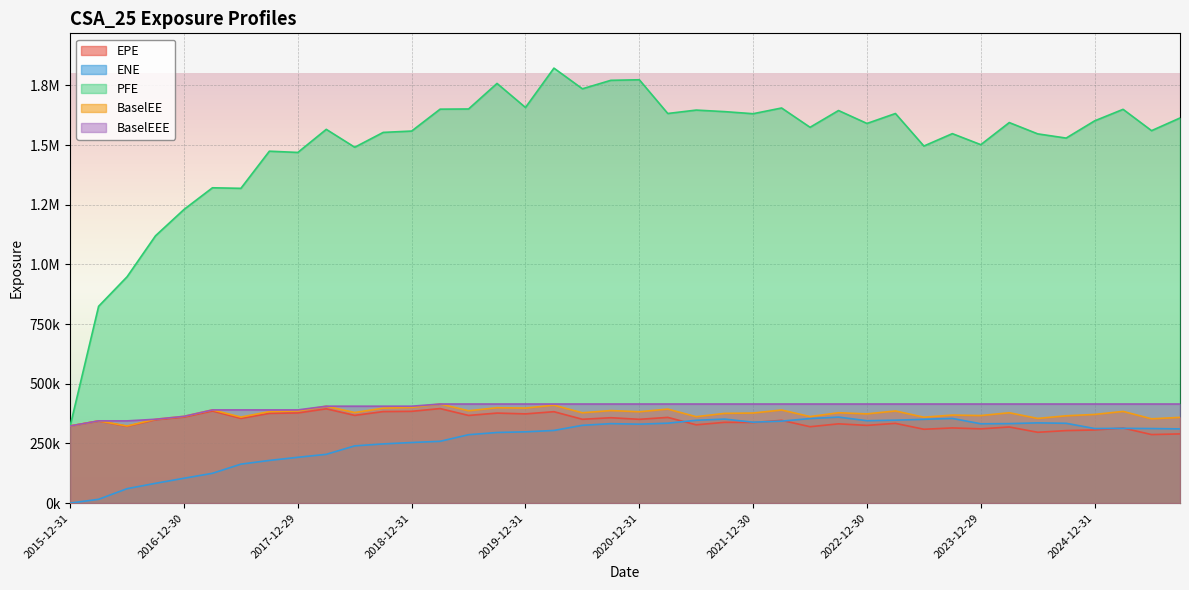

True or false: BaselEE and EPE cross at least once.

False